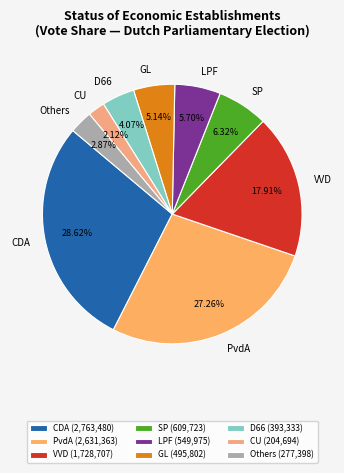

Which slice is the largest?

CDA